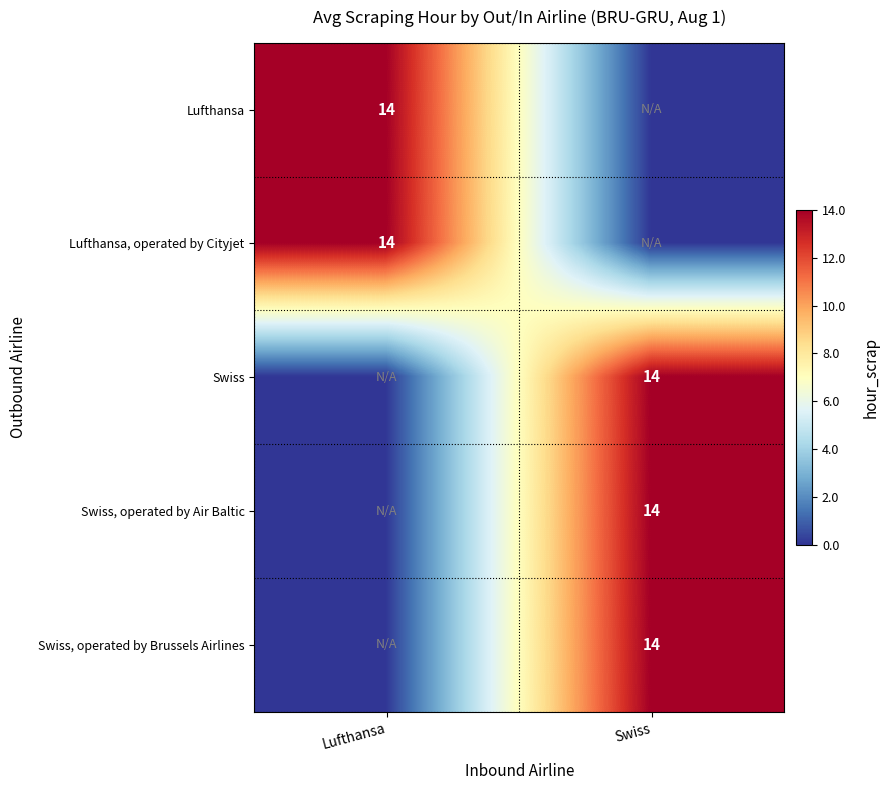

The value of Lufthansa, operated by Cityjet at Lufthansa is 14. True or false?

True